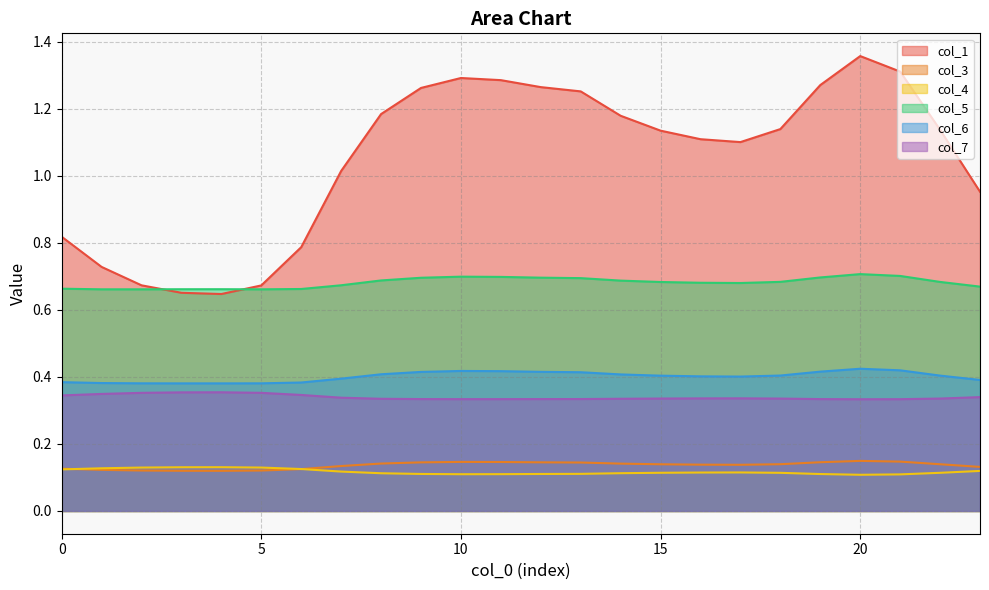

What is the greatest value displayed?

1.4